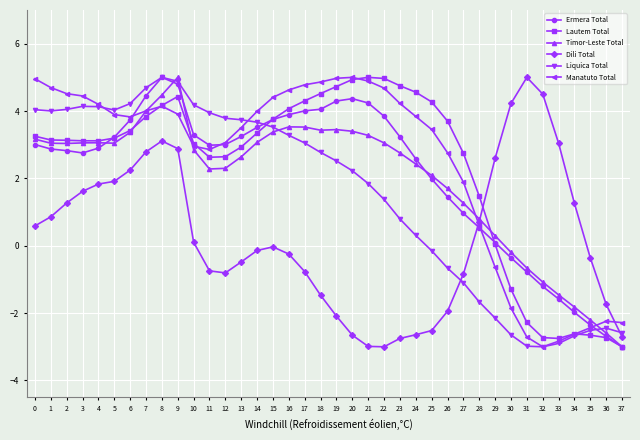

True or false: Ermera Total has more than 0 points higher than both neighbors.

True